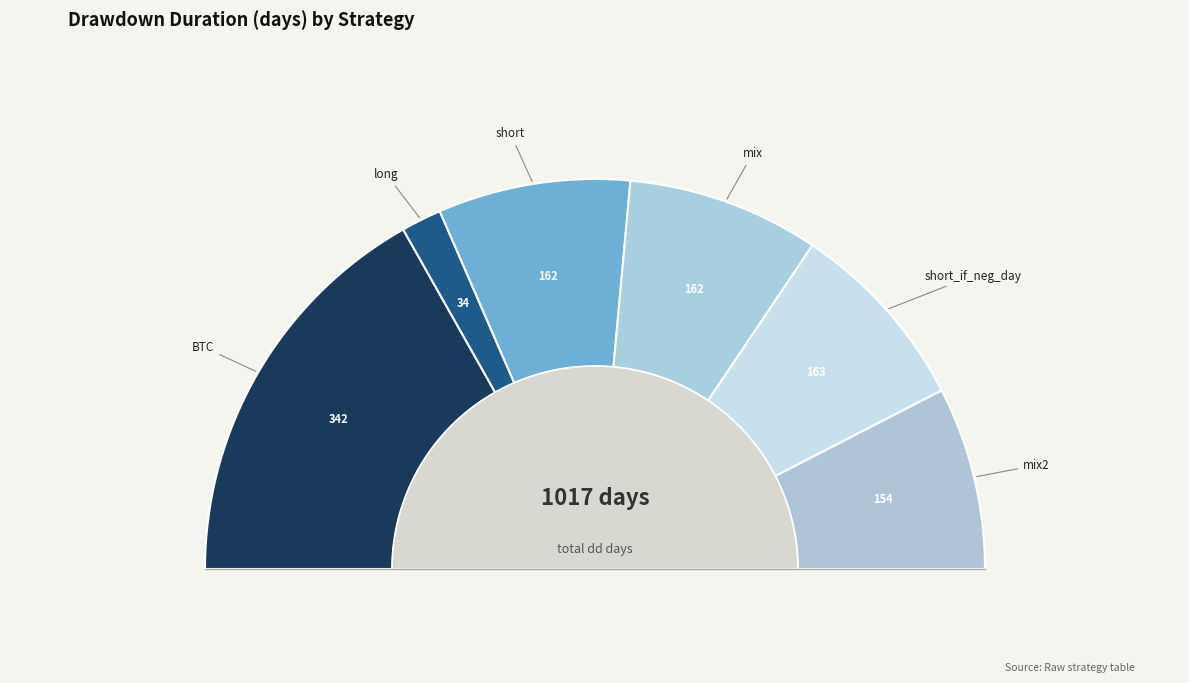

To the nearest percent, what is the combined percentage of short and BTC?

50%